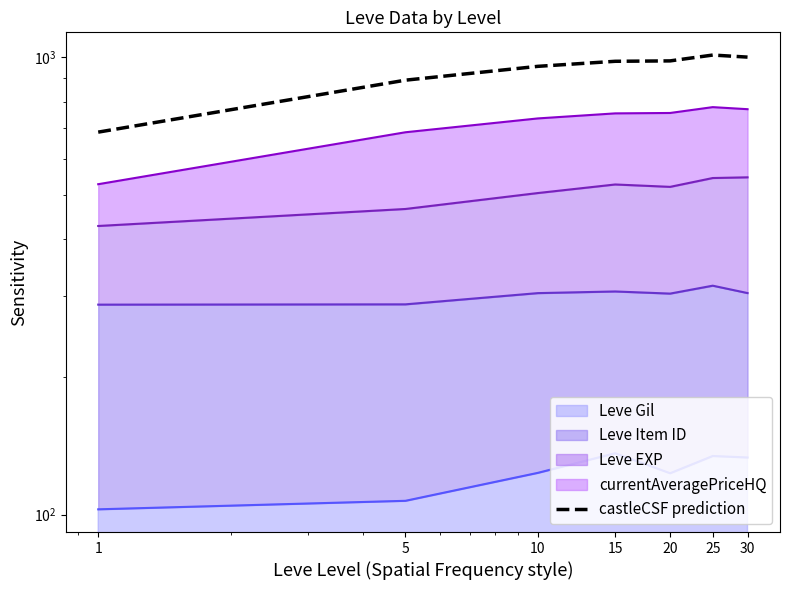

True or false: the data has more than 1 interior local peaks.

False